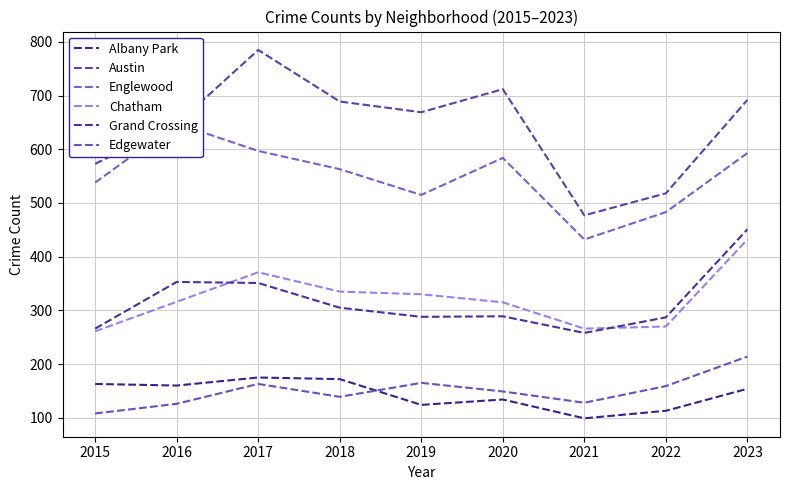

Does the chart have visible grid lines?

Yes